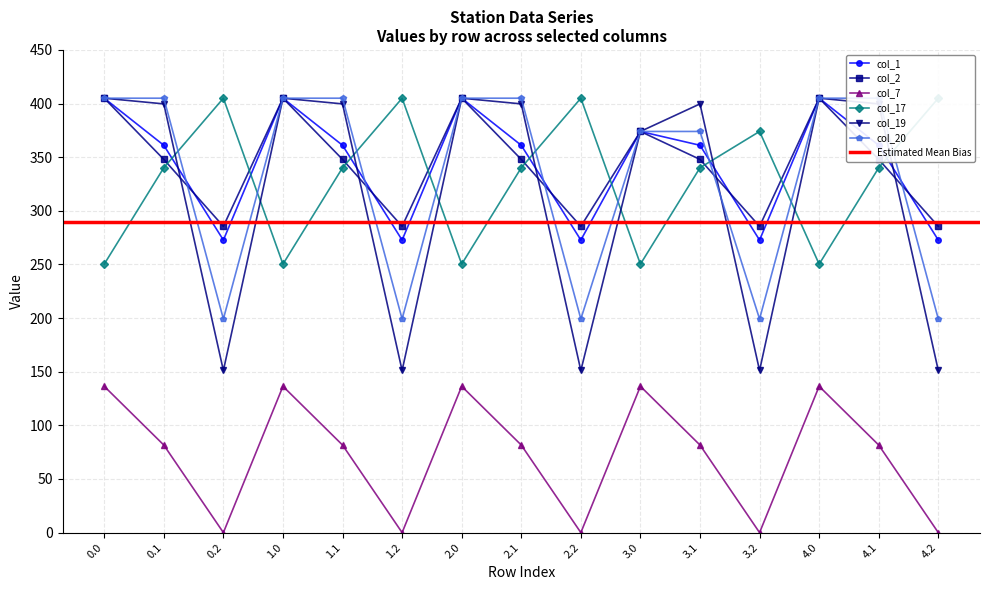

How many lines are shown in the chart?

6